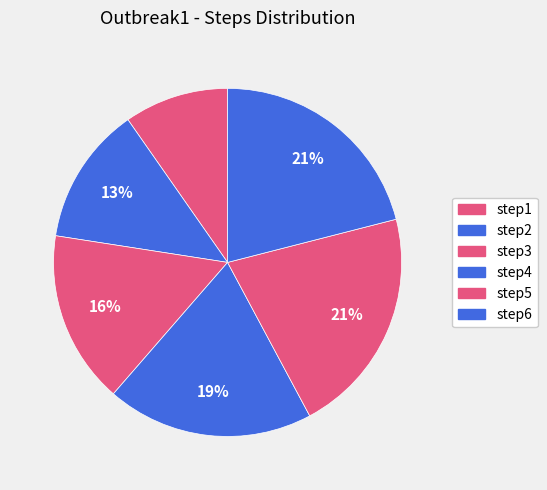

Is step2 the majority of the pie?

No